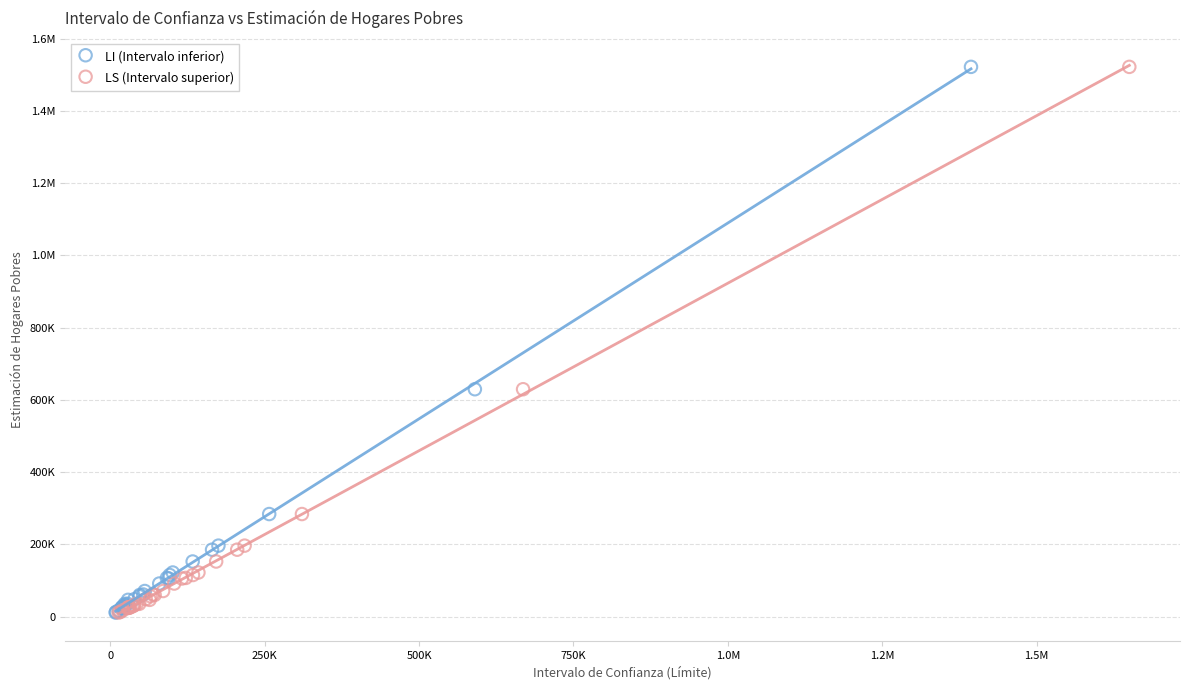

What are all the series names shown in the legend?

LI (Intervalo inferior), LS (Intervalo superior)